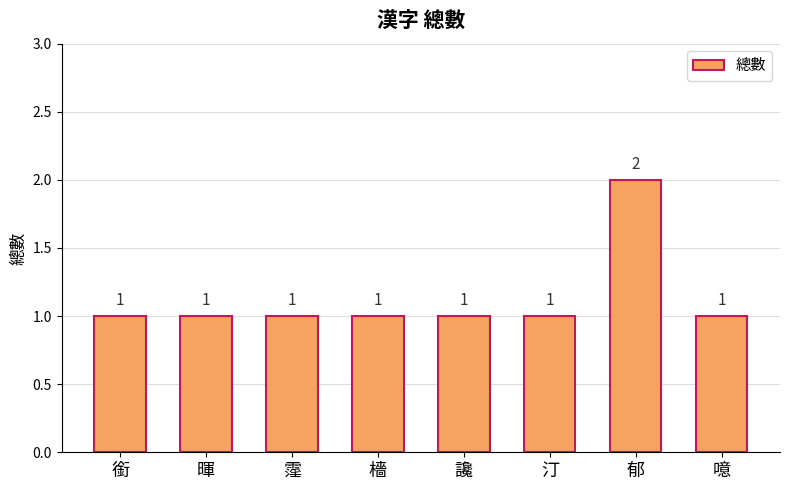

What is the label of the 8th bar from the right?

銜